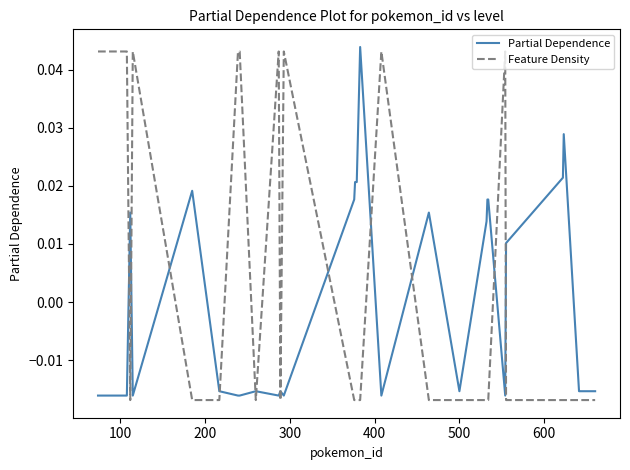

How many series are shown in this chart?

2